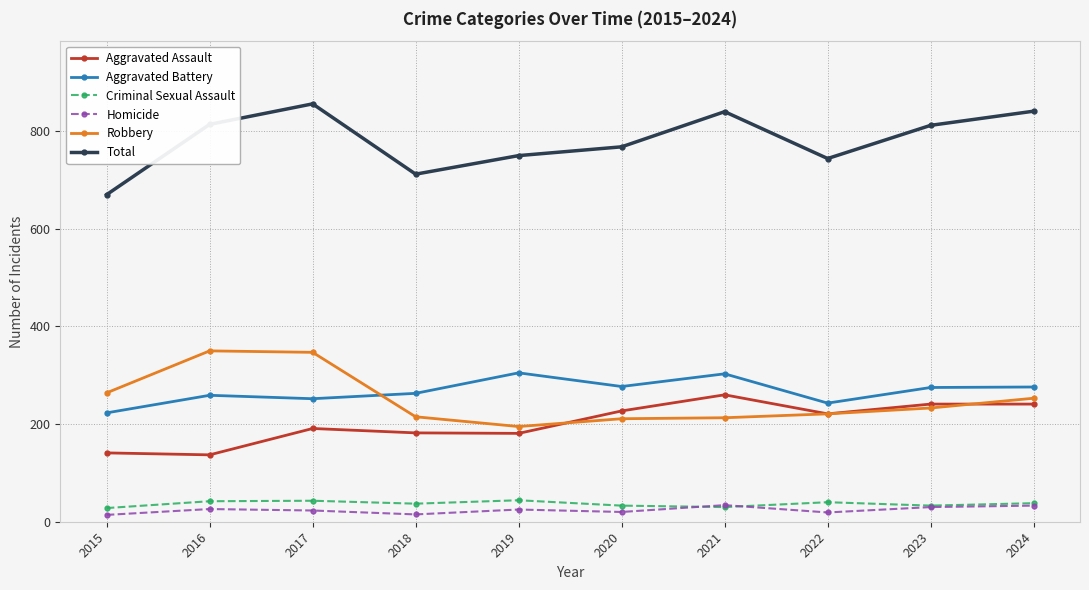

How many lines are shown in the chart?

6